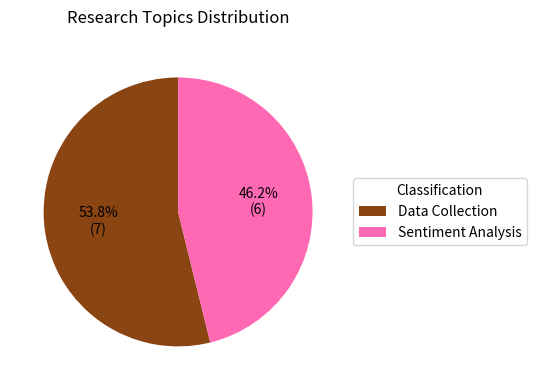

To the nearest percent, what is the average slice percentage?

50%